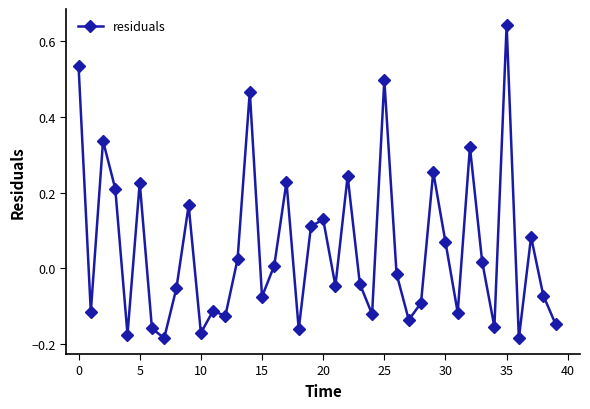

What is the sum of all values?

2.1